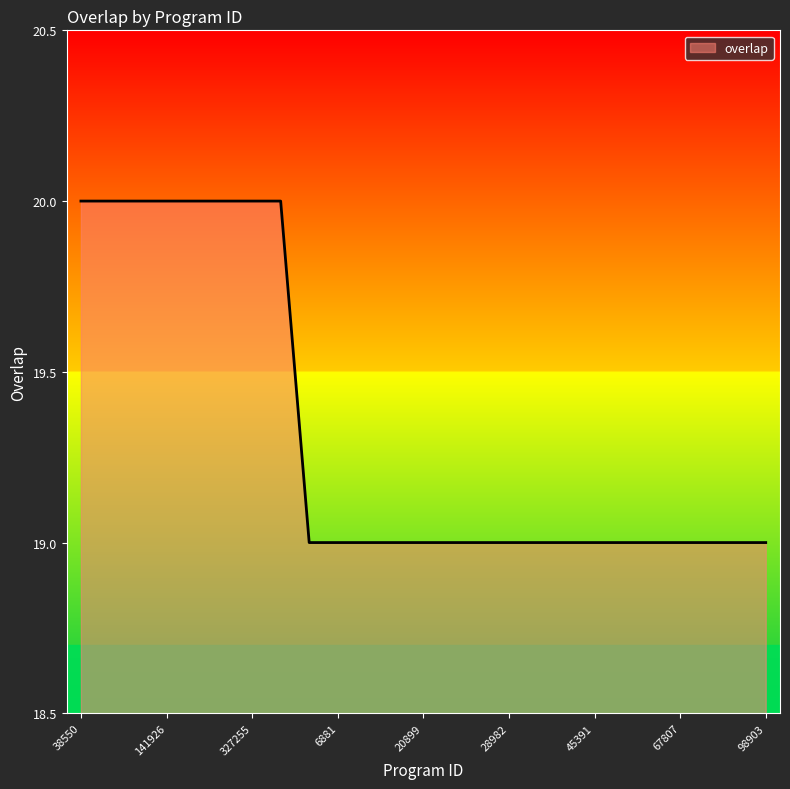

What is the maximum value shown in the chart?

20